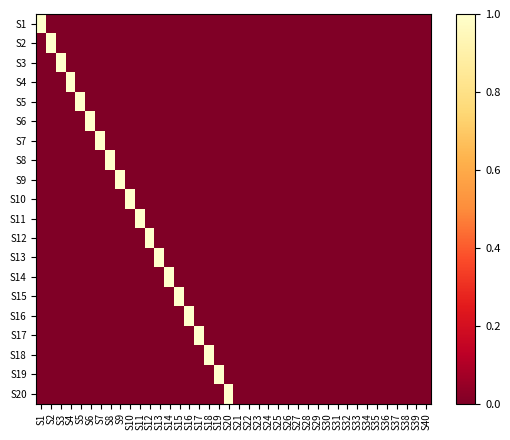

Reading right to left, what are all the values shown in this chart?

S1: S40=0	S39=0	S38=0	S37=0	S36=0	S35=0	S34=0	S33=0	S32=0	S31=0	S30=0	S29=0	S28=0	S27=0	S26=0	S25=0	S24=0	S23=0	S22=0	S21=0	S20=0	S19=0	S18=0	S17=0	S16=0	S15=0	S14=0	S13=0	S12=0	S11=0	S10=0	S9=0	S8=0	S7=0	S6=0	S5=0	S4=0	S3=0	S2=0	S1=1
S2: S40=0	S39=0	S38=0	S37=0	S36=0	S35=0	S34=0	S33=0	S32=0	S31=0	S30=0	S29=0	S28=0	S27=0	S26=0	S25=0	S24=0	S23=0	S22=0	S21=0	S20=0	S19=0	S18=0	S17=0	S16=0	S15=0	S14=0	S13=0	S12=0	S11=0	S10=0	S9=0	S8=0	S7=0	S6=0	S5=0	S4=0	S3=0	S2=1	S1=0
S3: S40=0	S39=0	S38=0	S37=0	S36=0	S35=0	S34=0	S33=0	S32=0	S31=0	S30=0	S29=0	S28=0	S27=0	S26=0	S25=0	S24=0	S23=0	S22=0	S21=0	S20=0	S19=0	S18=0	S17=0	S16=0	S15=0	S14=0	S13=0	S12=0	S11=0	S10=0	S9=0	S8=0	S7=0	S6=0	S5=0	S4=0	S3=1	S2=0	S1=0
S4: S40=0	S39=0	S38=0	S37=0	S36=0	S35=0	S34=0	S33=0	S32=0	S31=0	S30=0	S29=0	S28=0	S27=0	S26=0	S25=0	S24=0	S23=0	S22=0	S21=0	S20=0	S19=0	S18=0	S17=0	S16=0	S15=0	S14=0	S13=0	S12=0	S11=0	S10=0	S9=0	S8=0	S7=0	S6=0	S5=0	S4=1	S3=0	S2=0	S1=0
S5: S40=0	S39=0	S38=0	S37=0	S36=0	S35=0	S34=0	S33=0	S32=0	S31=0	S30=0	S29=0	S28=0	S27=0	S26=0	S25=0	S24=0	S23=0	S22=0	S21=0	S20=0	S19=0	S18=0	S17=0	S16=0	S15=0	S14=0	S13=0	S12=0	S11=0	S10=0	S9=0	S8=0	S7=0	S6=0	S5=1	S4=0	S3=0	S2=0	S1=0
S6: S40=0	S39=0	S38=0	S37=0	S36=0	S35=0	S34=0	S33=0	S32=0	S31=0	S30=0	S29=0	S28=0	S27=0	S26=0	S25=0	S24=0	S23=0	S22=0	S21=0	S20=0	S19=0	S18=0	S17=0	S16=0	S15=0	S14=0	S13=0	S12=0	S11=0	S10=0	S9=0	S8=0	S7=0	S6=1	S5=0	S4=0	S3=0	S2=0	S1=0
S7: S40=0	S39=0	S38=0	S37=0	S36=0	S35=0	S34=0	S33=0	S32=0	S31=0	S30=0	S29=0	S28=0	S27=0	S26=0	S25=0	S24=0	S23=0	S22=0	S21=0	S20=0	S19=0	S18=0	S17=0	S16=0	S15=0	S14=0	S13=0	S12=0	S11=0	S10=0	S9=0	S8=0	S7=1	S6=0	S5=0	S4=0	S3=0	S2=0	S1=0
S8: S40=0	S39=0	S38=0	S37=0	S36=0	S35=0	S34=0	S33=0	S32=0	S31=0	S30=0	S29=0	S28=0	S27=0	S26=0	S25=0	S24=0	S23=0	S22=0	S21=0	S20=0	S19=0	S18=0	S17=0	S16=0	S15=0	S14=0	S13=0	S12=0	S11=0	S10=0	S9=0	S8=1	S7=0	S6=0	S5=0	S4=0	S3=0	S2=0	S1=0
S9: S40=0	S39=0	S38=0	S37=0	S36=0	S35=0	S34=0	S33=0	S32=0	S31=0	S30=0	S29=0	S28=0	S27=0	S26=0	S25=0	S24=0	S23=0	S22=0	S21=0	S20=0	S19=0	S18=0	S17=0	S16=0	S15=0	S14=0	S13=0	S12=0	S11=0	S10=0	S9=1	S8=0	S7=0	S6=0	S5=0	S4=0	S3=0	S2=0	S1=0
S10: S40=0	S39=0	S38=0	S37=0	S36=0	S35=0	S34=0	S33=0	S32=0	S31=0	S30=0	S29=0	S28=0	S27=0	S26=0	S25=0	S24=0	S23=0	S22=0	S21=0	S20=0	S19=0	S18=0	S17=0	S16=0	S15=0	S14=0	S13=0	S12=0	S11=0	S10=1	S9=0	S8=0	S7=0	S6=0	S5=0	S4=0	S3=0	S2=0	S1=0
S11: S40=0	S39=0	S38=0	S37=0	S36=0	S35=0	S34=0	S33=0	S32=0	S31=0	S30=0	S29=0	S28=0	S27=0	S26=0	S25=0	S24=0	S23=0	S22=0	S21=0	S20=0	S19=0	S18=0	S17=0	S16=0	S15=0	S14=0	S13=0	S12=0	S11=1	S10=0	S9=0	S8=0	S7=0	S6=0	S5=0	S4=0	S3=0	S2=0	S1=0
S12: S40=0	S39=0	S38=0	S37=0	S36=0	S35=0	S34=0	S33=0	S32=0	S31=0	S30=0	S29=0	S28=0	S27=0	S26=0	S25=0	S24=0	S23=0	S22=0	S21=0	S20=0	S19=0	S18=0	S17=0	S16=0	S15=0	S14=0	S13=0	S12=1	S11=0	S10=0	S9=0	S8=0	S7=0	S6=0	S5=0	S4=0	S3=0	S2=0	S1=0
S13: S40=0	S39=0	S38=0	S37=0	S36=0	S35=0	S34=0	S33=0	S32=0	S31=0	S30=0	S29=0	S28=0	S27=0	S26=0	S25=0	S24=0	S23=0	S22=0	S21=0	S20=0	S19=0	S18=0	S17=0	S16=0	S15=0	S14=0	S13=1	S12=0	S11=0	S10=0	S9=0	S8=0	S7=0	S6=0	S5=0	S4=0	S3=0	S2=0	S1=0
S14: S40=0	S39=0	S38=0	S37=0	S36=0	S35=0	S34=0	S33=0	S32=0	S31=0	S30=0	S29=0	S28=0	S27=0	S26=0	S25=0	S24=0	S23=0	S22=0	S21=0	S20=0	S19=0	S18=0	S17=0	S16=0	S15=0	S14=1	S13=0	S12=0	S11=0	S10=0	S9=0	S8=0	S7=0	S6=0	S5=0	S4=0	S3=0	S2=0	S1=0
S15: S40=0	S39=0	S38=0	S37=0	S36=0	S35=0	S34=0	S33=0	S32=0	S31=0	S30=0	S29=0	S28=0	S27=0	S26=0	S25=0	S24=0	S23=0	S22=0	S21=0	S20=0	S19=0	S18=0	S17=0	S16=0	S15=1	S14=0	S13=0	S12=0	S11=0	S10=0	S9=0	S8=0	S7=0	S6=0	S5=0	S4=0	S3=0	S2=0	S1=0
S16: S40=0	S39=0	S38=0	S37=0	S36=0	S35=0	S34=0	S33=0	S32=0	S31=0	S30=0	S29=0	S28=0	S27=0	S26=0	S25=0	S24=0	S23=0	S22=0	S21=0	S20=0	S19=0	S18=0	S17=0	S16=1	S15=0	S14=0	S13=0	S12=0	S11=0	S10=0	S9=0	S8=0	S7=0	S6=0	S5=0	S4=0	S3=0	S2=0	S1=0
S17: S40=0	S39=0	S38=0	S37=0	S36=0	S35=0	S34=0	S33=0	S32=0	S31=0	S30=0	S29=0	S28=0	S27=0	S26=0	S25=0	S24=0	S23=0	S22=0	S21=0	S20=0	S19=0	S18=0	S17=1	S16=0	S15=0	S14=0	S13=0	S12=0	S11=0	S10=0	S9=0	S8=0	S7=0	S6=0	S5=0	S4=0	S3=0	S2=0	S1=0
S18: S40=0	S39=0	S38=0	S37=0	S36=0	S35=0	S34=0	S33=0	S32=0	S31=0	S30=0	S29=0	S28=0	S27=0	S26=0	S25=0	S24=0	S23=0	S22=0	S21=0	S20=0	S19=0	S18=1	S17=0	S16=0	S15=0	S14=0	S13=0	S12=0	S11=0	S10=0	S9=0	S8=0	S7=0	S6=0	S5=0	S4=0	S3=0	S2=0	S1=0
S19: S40=0	S39=0	S38=0	S37=0	S36=0	S35=0	S34=0	S33=0	S32=0	S31=0	S30=0	S29=0	S28=0	S27=0	S26=0	S25=0	S24=0	S23=0	S22=0	S21=0	S20=0	S19=1	S18=0	S17=0	S16=0	S15=0	S14=0	S13=0	S12=0	S11=0	S10=0	S9=0	S8=0	S7=0	S6=0	S5=0	S4=0	S3=0	S2=0	S1=0
S20: S40=0	S39=0	S38=0	S37=0	S36=0	S35=0	S34=0	S33=0	S32=0	S31=0	S30=0	S29=0	S28=0	S27=0	S26=0	S25=0	S24=0	S23=0	S22=0	S21=0	S20=1	S19=0	S18=0	S17=0	S16=0	S15=0	S14=0	S13=0	S12=0	S11=0	S10=0	S9=0	S8=0	S7=0	S6=0	S5=0	S4=0	S3=0	S2=0	S1=0